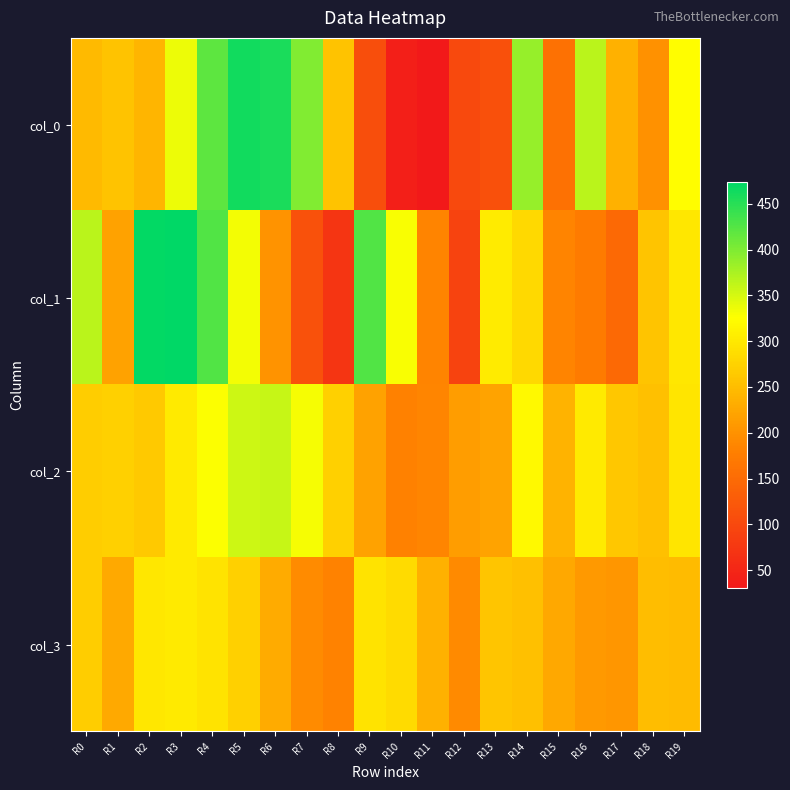

Reading left to right, transcribe all the data shown in this chart.

col_0: R0=246.0	R1=257.0	R2=242.0	R3=337.0	R4=420.0	R5=463.0	R6=458.0	R7=398.0	R8=256.0	R9=108.0	R10=40.0	R11=31.0	R12=101.0	R13=111.0	R14=387.0	R15=158.0	R16=365.0	R17=236.0	R18=199.0	R19=324.0
col_1: R0=366.0	R1=219.0	R2=471.0	R3=474.0	R4=427.0	R5=333.0	R6=201.0	R7=113.0	R8=72.0	R9=427.0	R10=330.0	R11=185.0	R12=93.0	R13=303.0	R14=282.0	R15=185.0	R16=173.0	R17=147.0	R18=259.0	R19=299.0
col_2: R0=269.8	R1=273.2	R2=263.2	R3=302.2	R4=327.2	R5=354.8	R6=359.2	R7=331.2	R8=272.2	R9=219.2	R10=180.2	R11=185.2	R12=213.8	R13=220.8	R14=318.8	R15=239.2	R16=302.2	R17=262.2	R18=252.8	R19=296.2
col_3: R0=269.0	R1=227.5	R2=297.5	R3=301.0	R4=295.5	R5=272.5	R6=229.0	R7=192.0	R8=182.0	R9=295.0	R10=284.5	R11=236.0	R12=191.5	R13=260.5	R14=253.0	R15=226.5	R16=209.0	R17=205.5	R18=249.5	R19=248.0